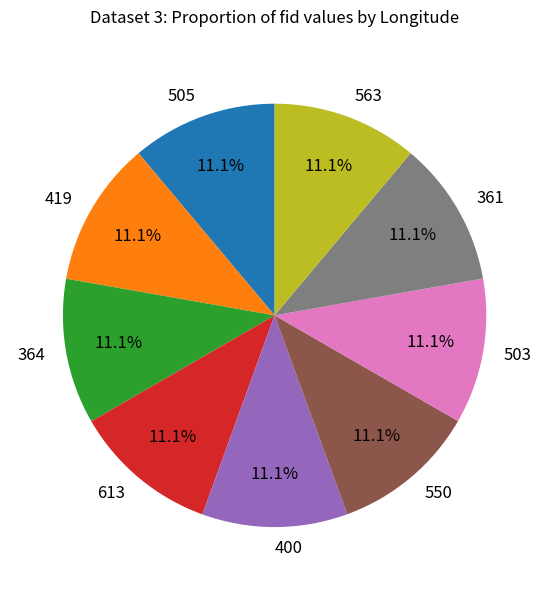

Is there a majority slice in this chart?

No